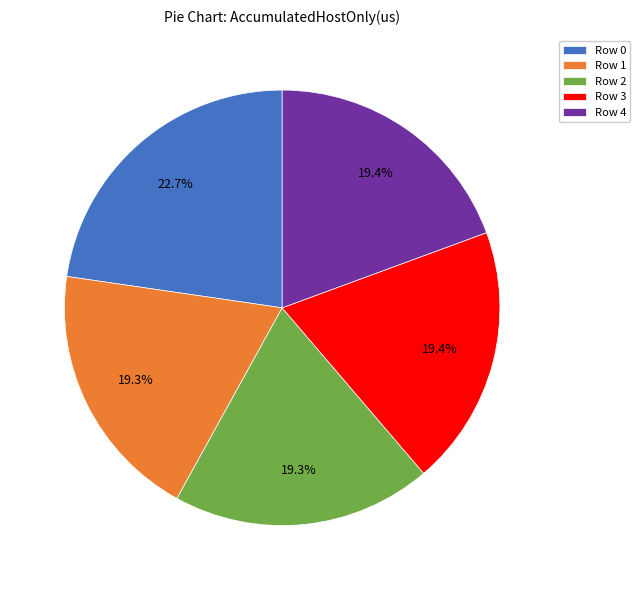

Count the number of slices in the pie.

5